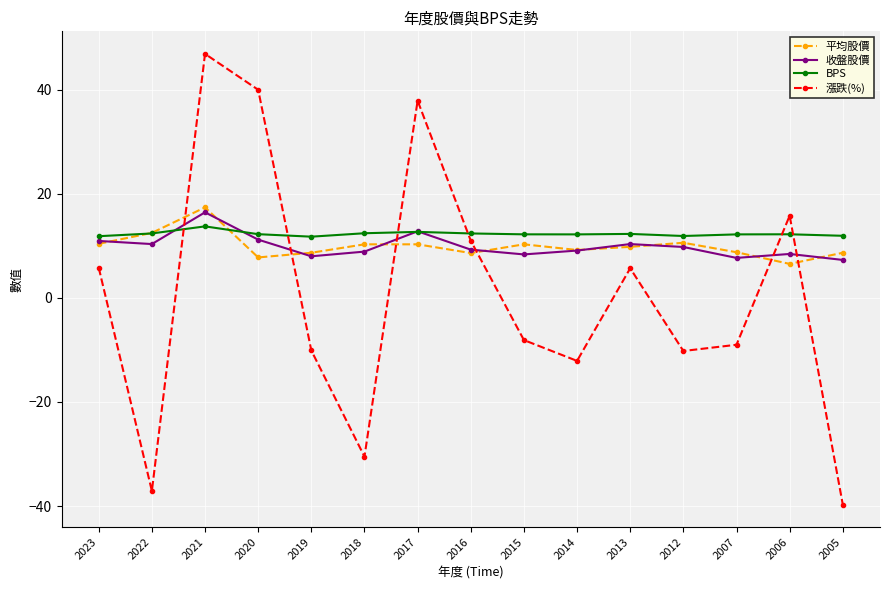

What is the maximum value shown in the chart?

46.9